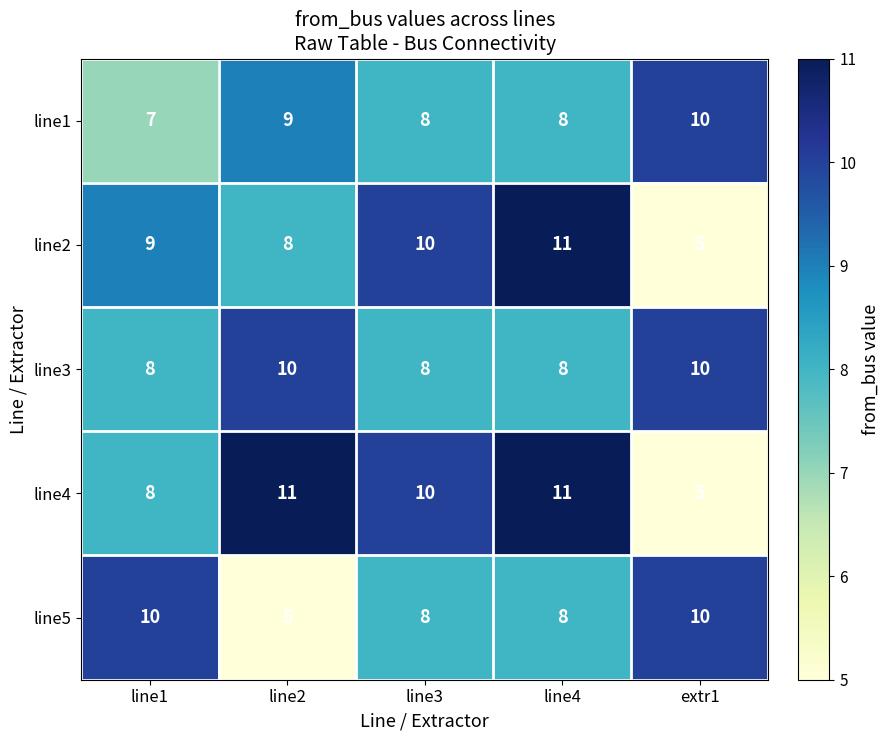

Count the number of categories in the chart.

5